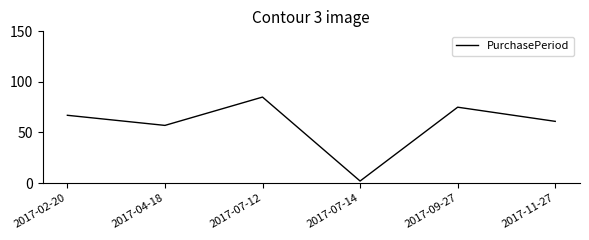

How many interior local valleys (lower than both neighbors) does the data have?

2